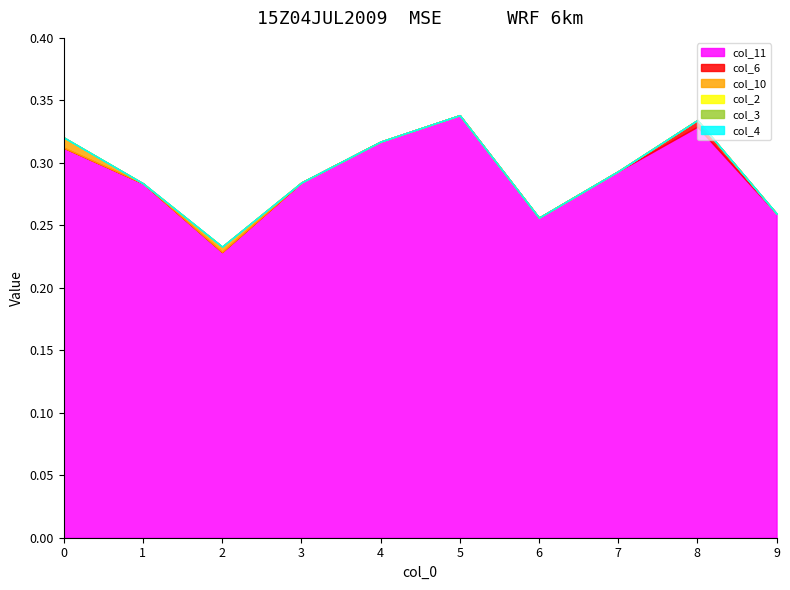

At which category is the sum across all series the highest?

5